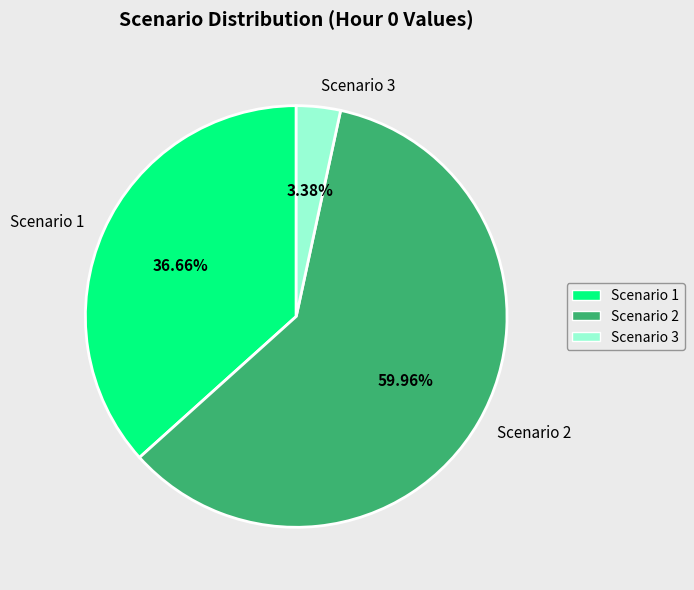

To the nearest percent, what is the difference between the largest and smallest slice percentages?

57%